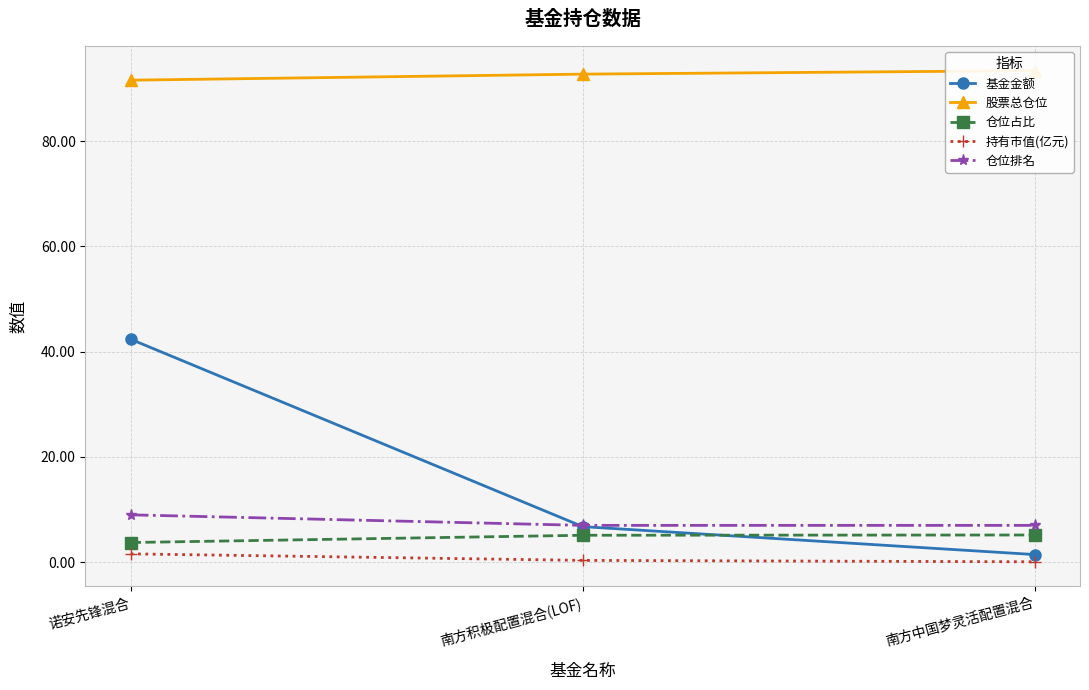

At which category does the chart reach its peak across all series?

南方中国梦灵活配置混合